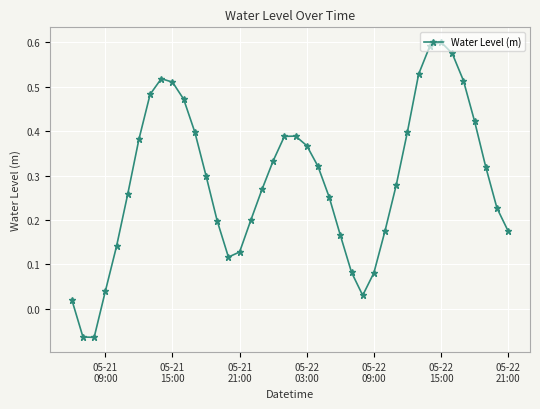

Count the number of categories in the chart.

40